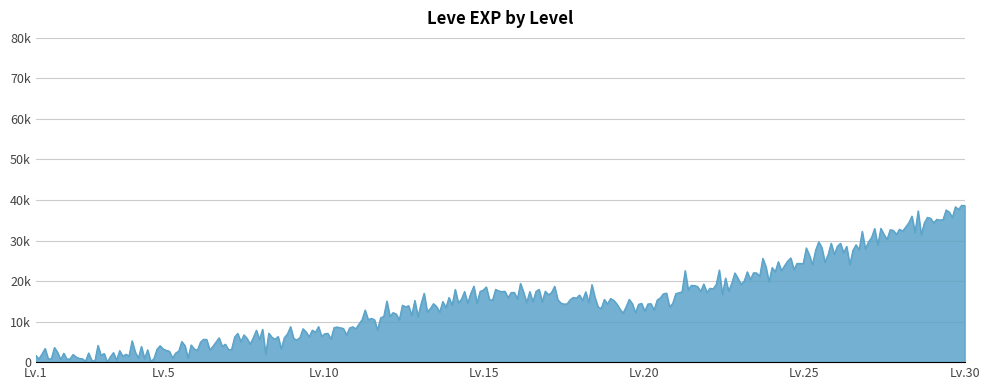

Is this an area chart (filled region under the line)?

Yes